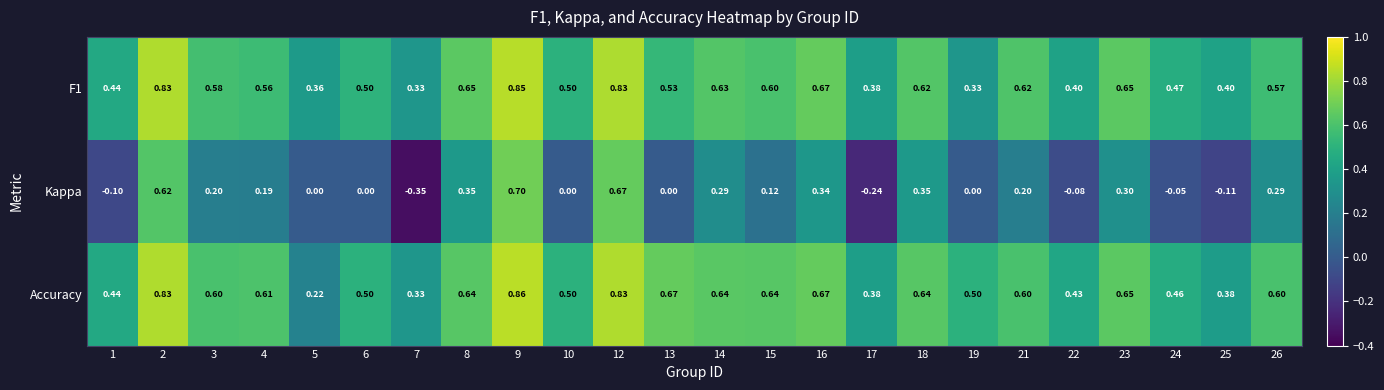

Rank the series by their maximum value, from lowest to highest.

Kappa, F1, Accuracy